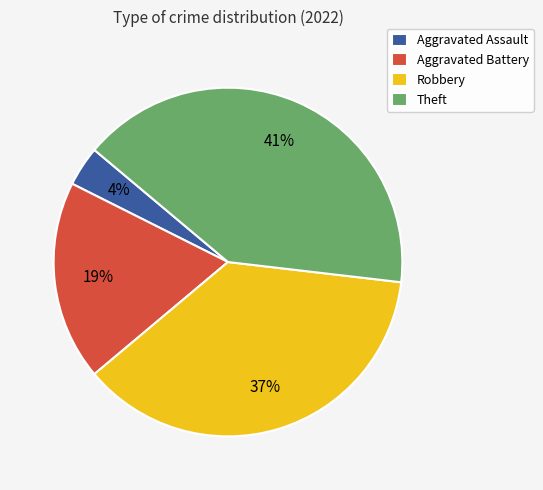

To the nearest percent, what percentage of the pie is Aggravated Assault?

4%